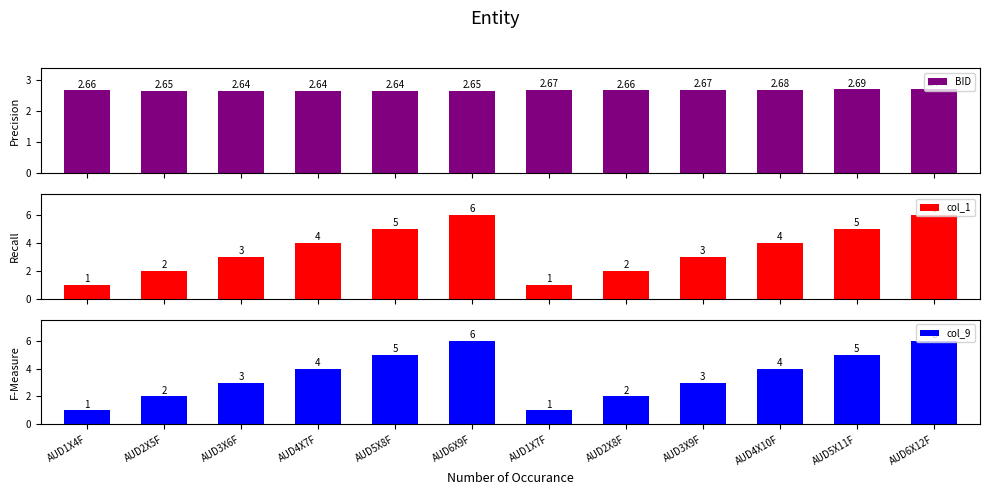

What are all the series names shown in the legend?

BID, col_1, col_9